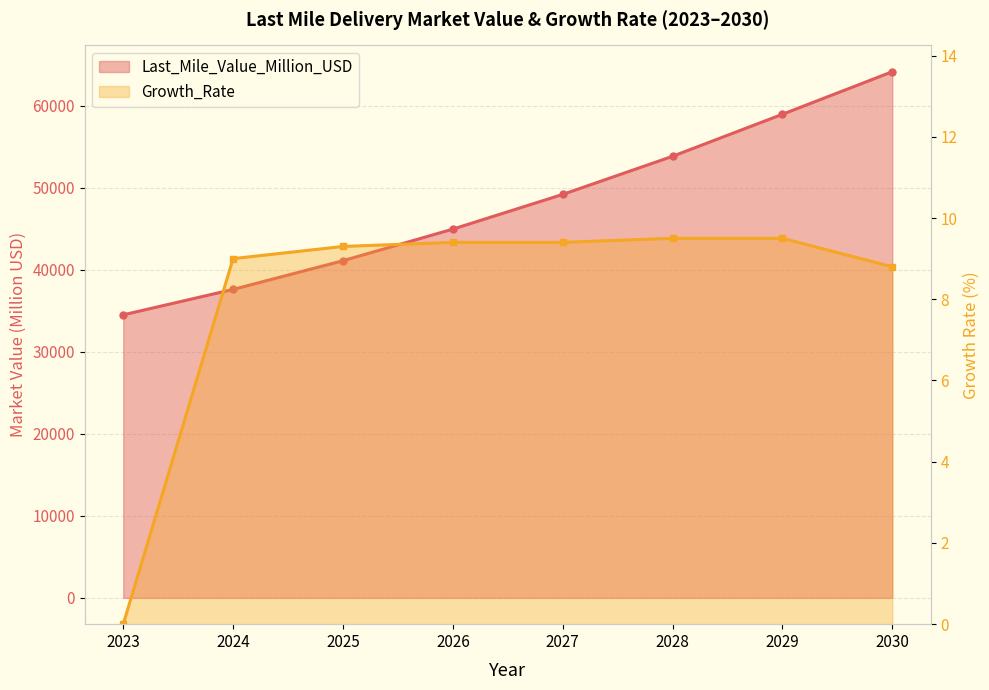

The value of Last_Mile_Value_Million_USD at 2023 is 34502.9. True or false?

True